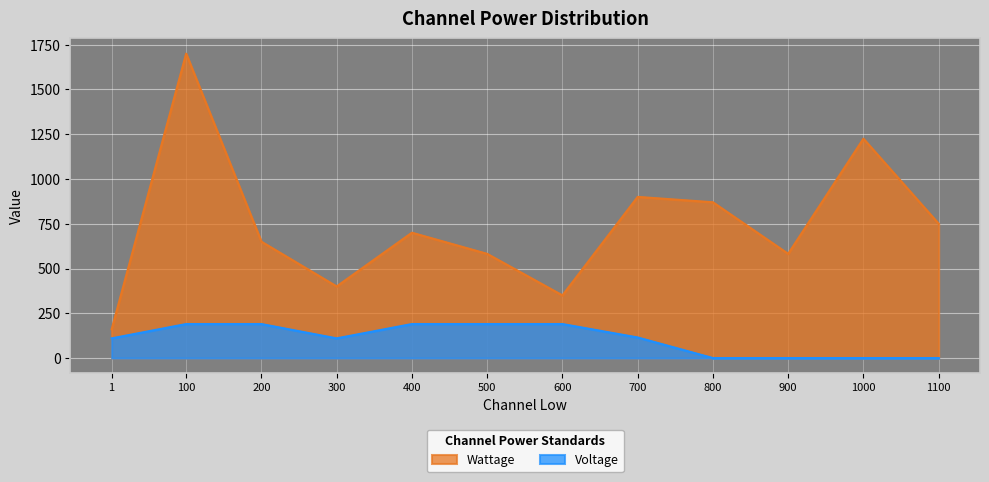

Rank the series at 900 from lowest to highest value.

Voltage, Wattage